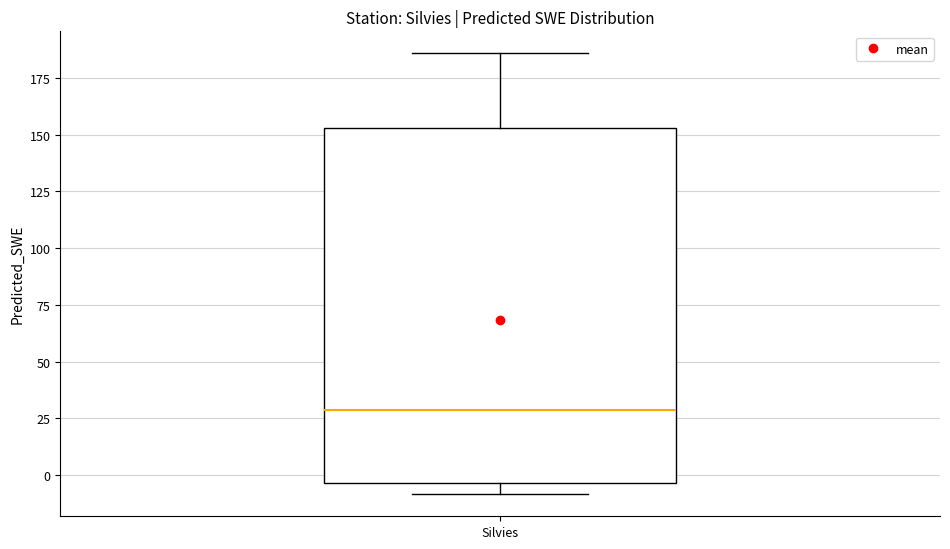

Read this box plot against the y-axis: the position of the median line, the range covered by the box, and the ends of both whiskers. The values are not printed on the chart, so give them approximately, as read against the axis.

median 30, box -5 to 155, whiskers -10 to 185